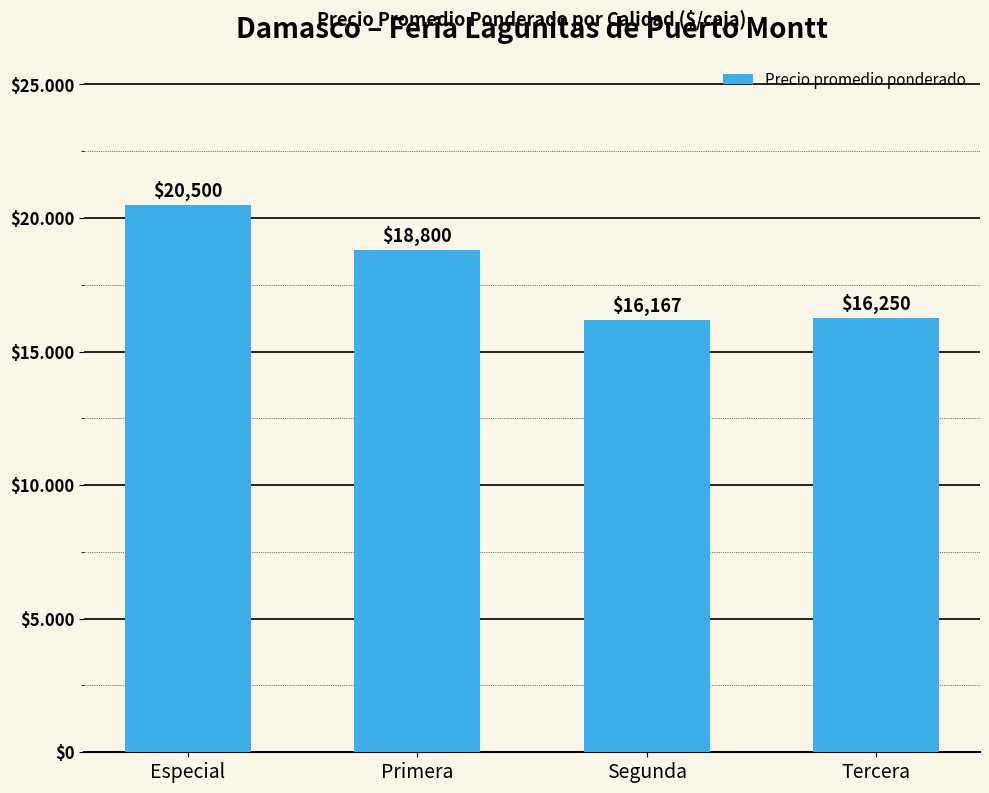

Are the bars horizontal?

No